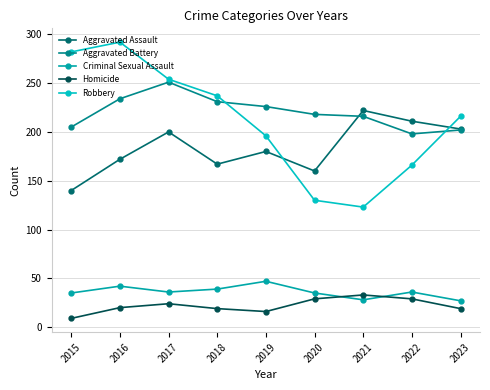

How many lines are shown in the chart?

5